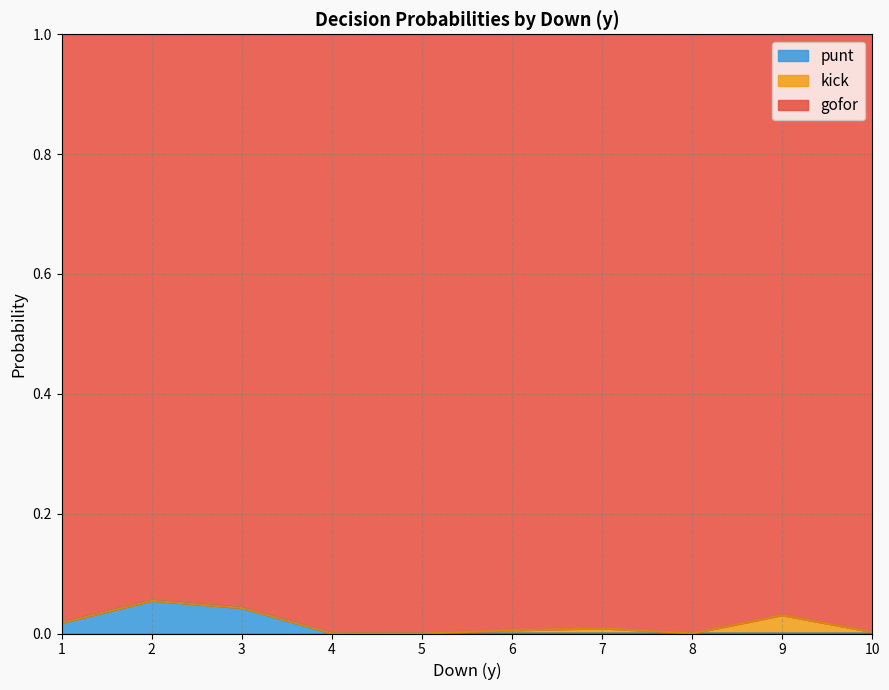

Does the chart display data point markers on the line(s)?

No